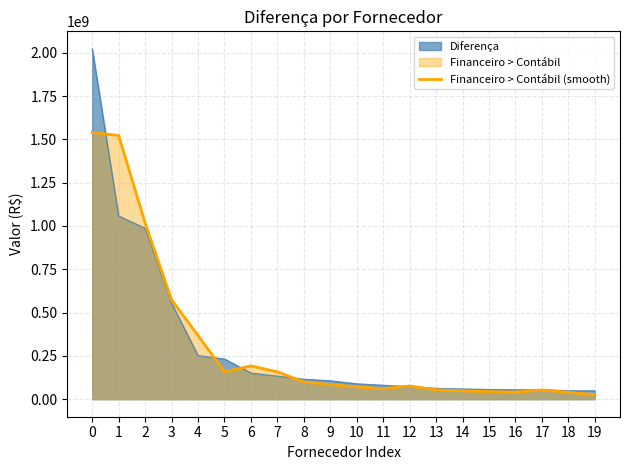

List the series in order of their peak value, highest first.

Diferença, Financeiro > Contábil (smooth)